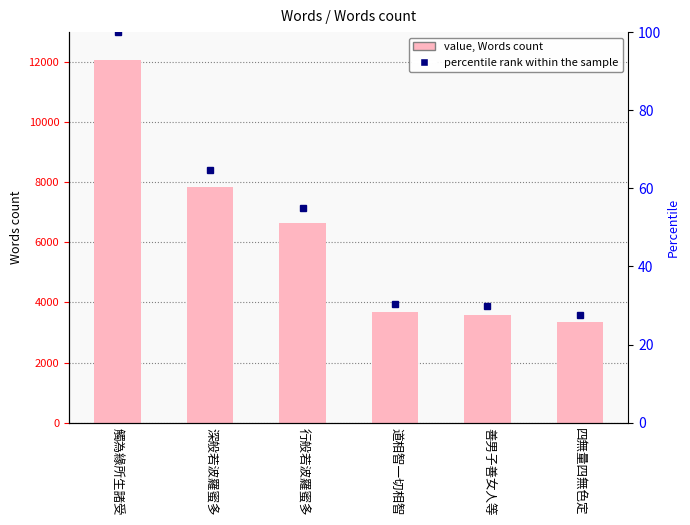

What is the average value?

6191